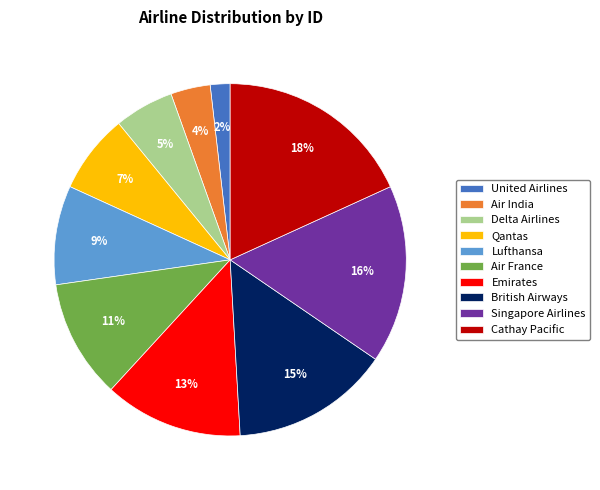

The United Airlines slice represents 9% of the pie. True or false?

False